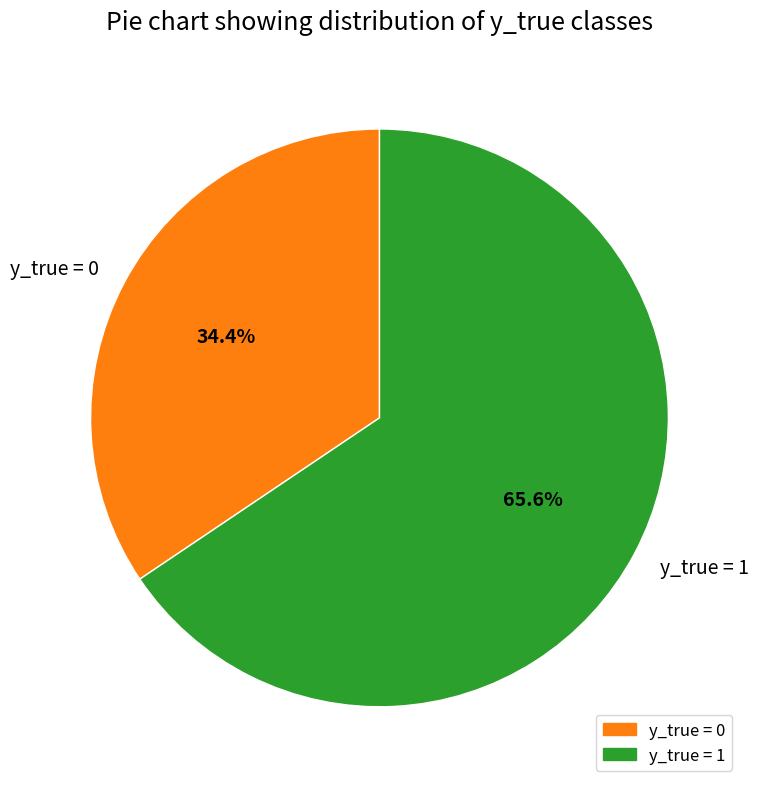

Do y_true = 1 and y_true = 0 together represent more than half of the pie?

Yes